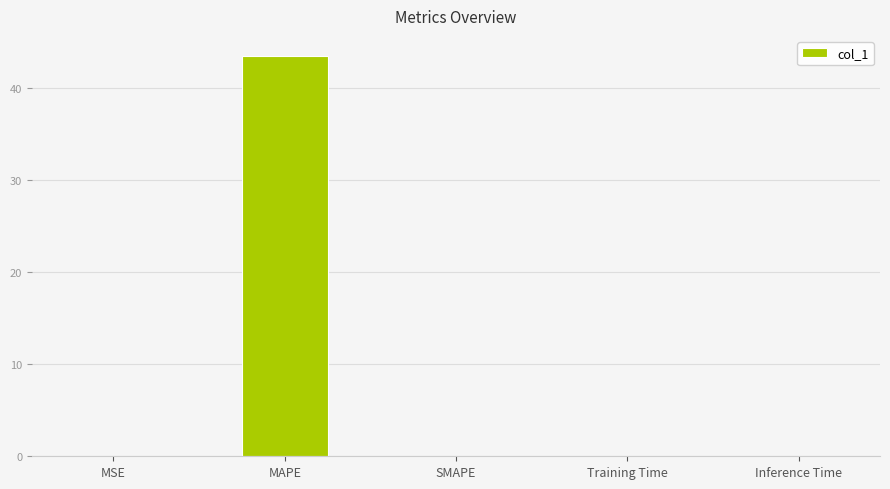

What is the sum of the values at SMAPE and MAPE?

43.4